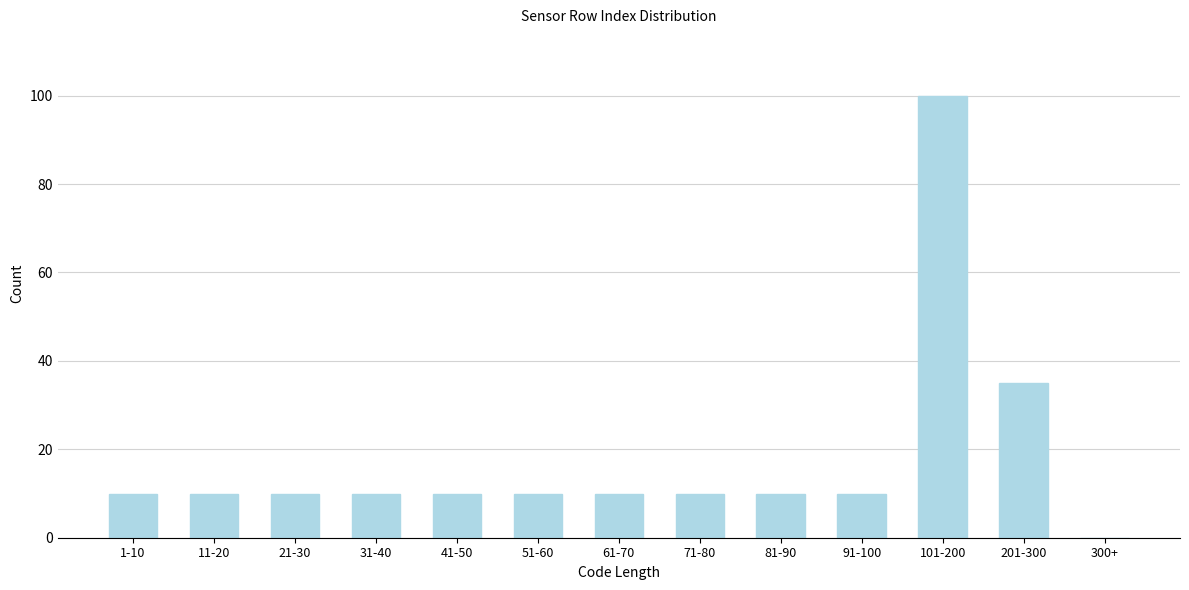

Reading left to right, extract all data points from this chart.

1-10=10	11-20=10	21-30=10	31-40=10	41-50=10	51-60=10	61-70=10	71-80=10	81-90=10	91-100=10	101-200=100	201-300=35	300+=0